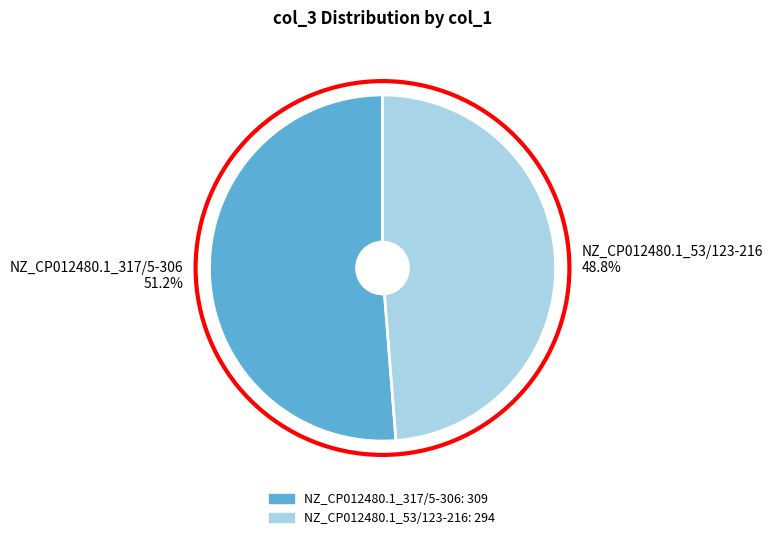

Does any single category account for the majority?

Yes